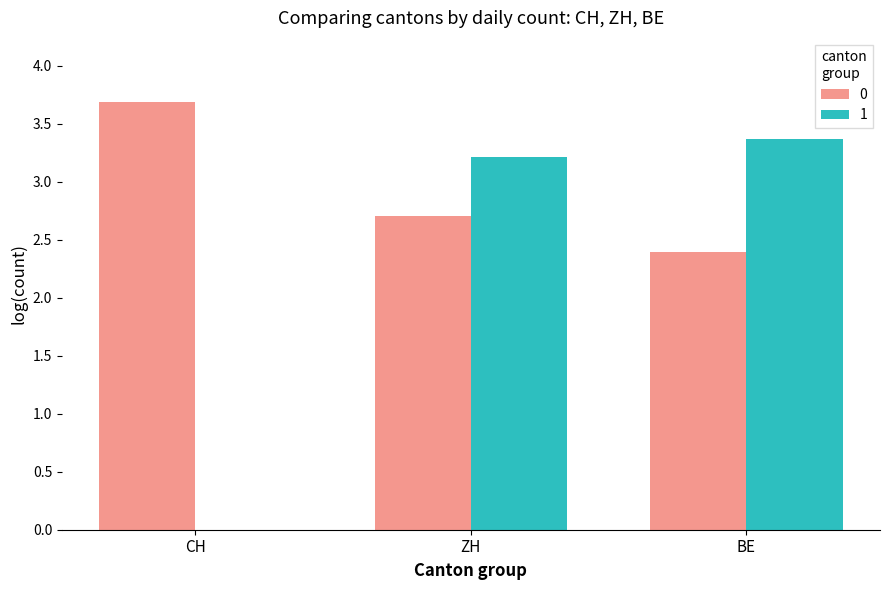

At which label does 1 reach its peak?

BE